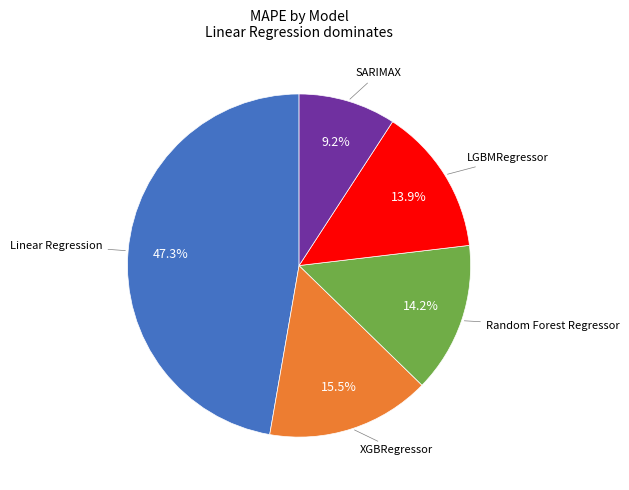

Is there any slice that represents more than half of the pie?

No